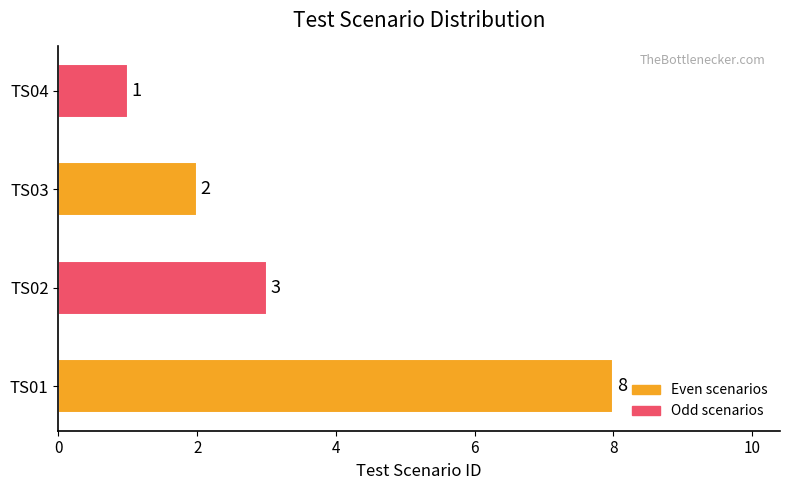

What is the average value?

4